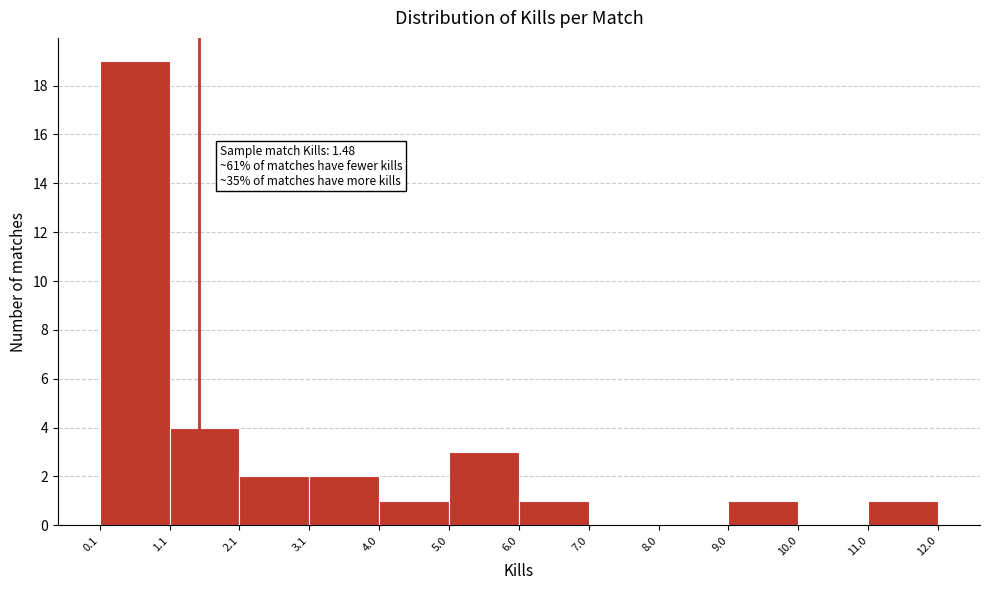

Which range on the x-axis has the tallest bar?

0.1 to 1.1